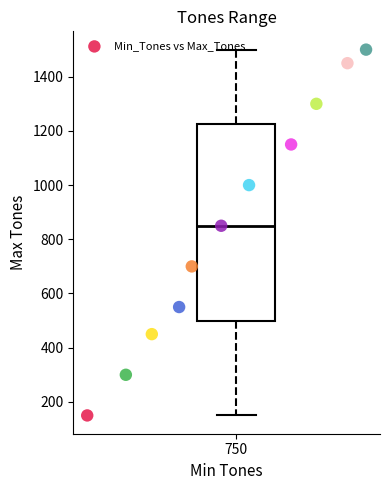

What is the range of Y values (max minus min)?

1350